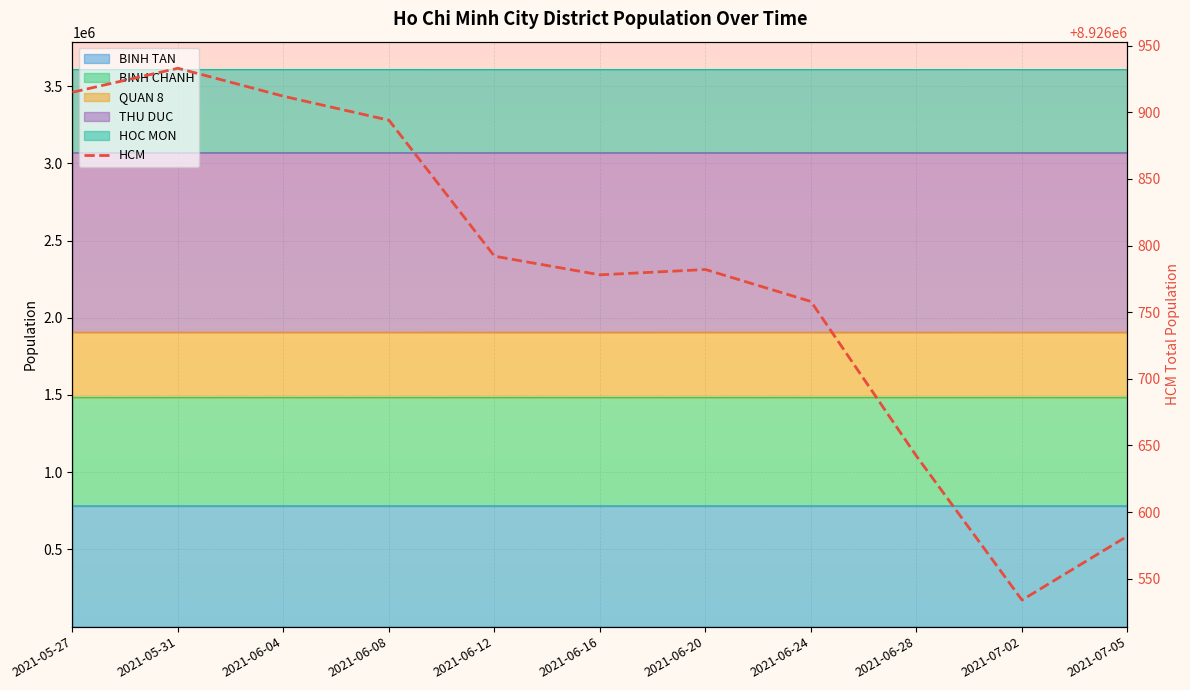

Reading left to right, transcribe all the data shown in this chart.

8926915	8926933	8926912	8926894	8926792	8926778	8926782	8926758	8926642	8926534	8926582